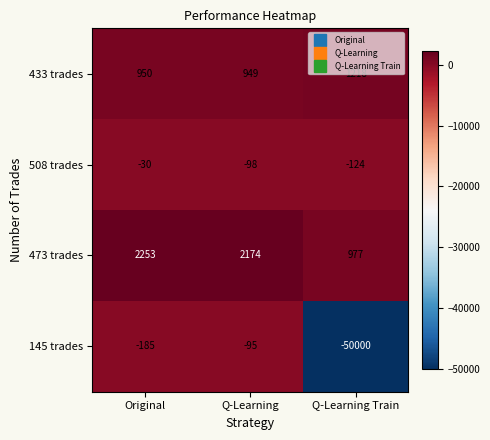

Rank the categories by 145 trades value from lowest to highest.

Q-Learning Train, Original, Q-Learning